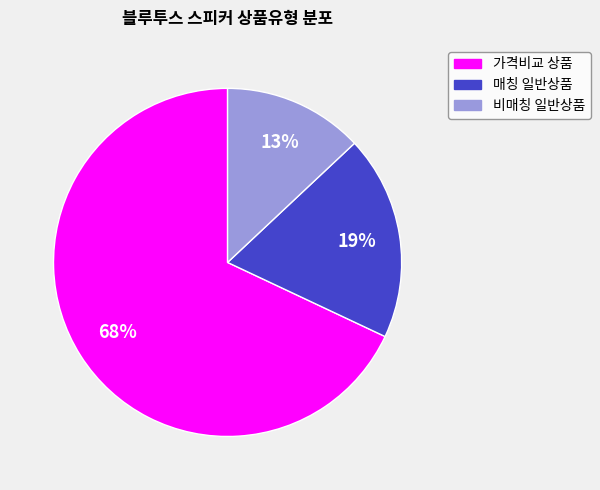

To the nearest percent, what is the difference between the largest and smallest slice percentages?

55%